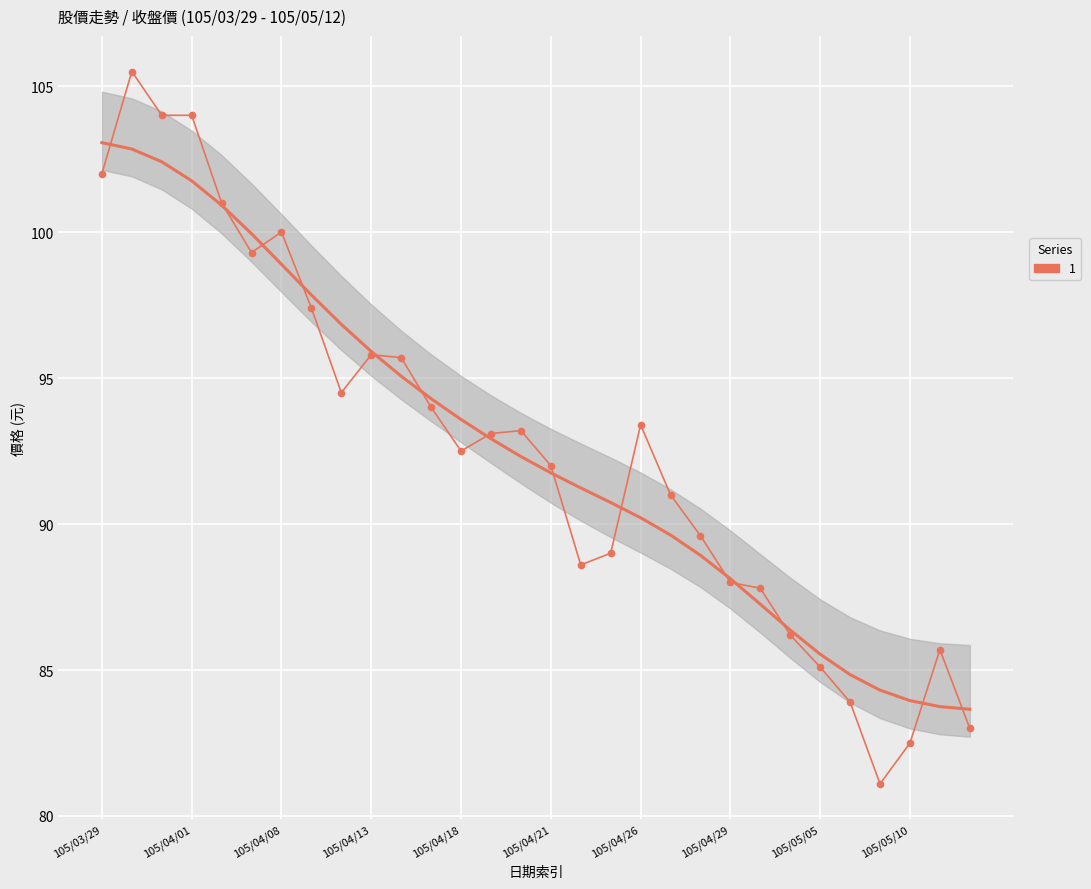

True or false: the data shows 38.1 at 105/04/01.

False